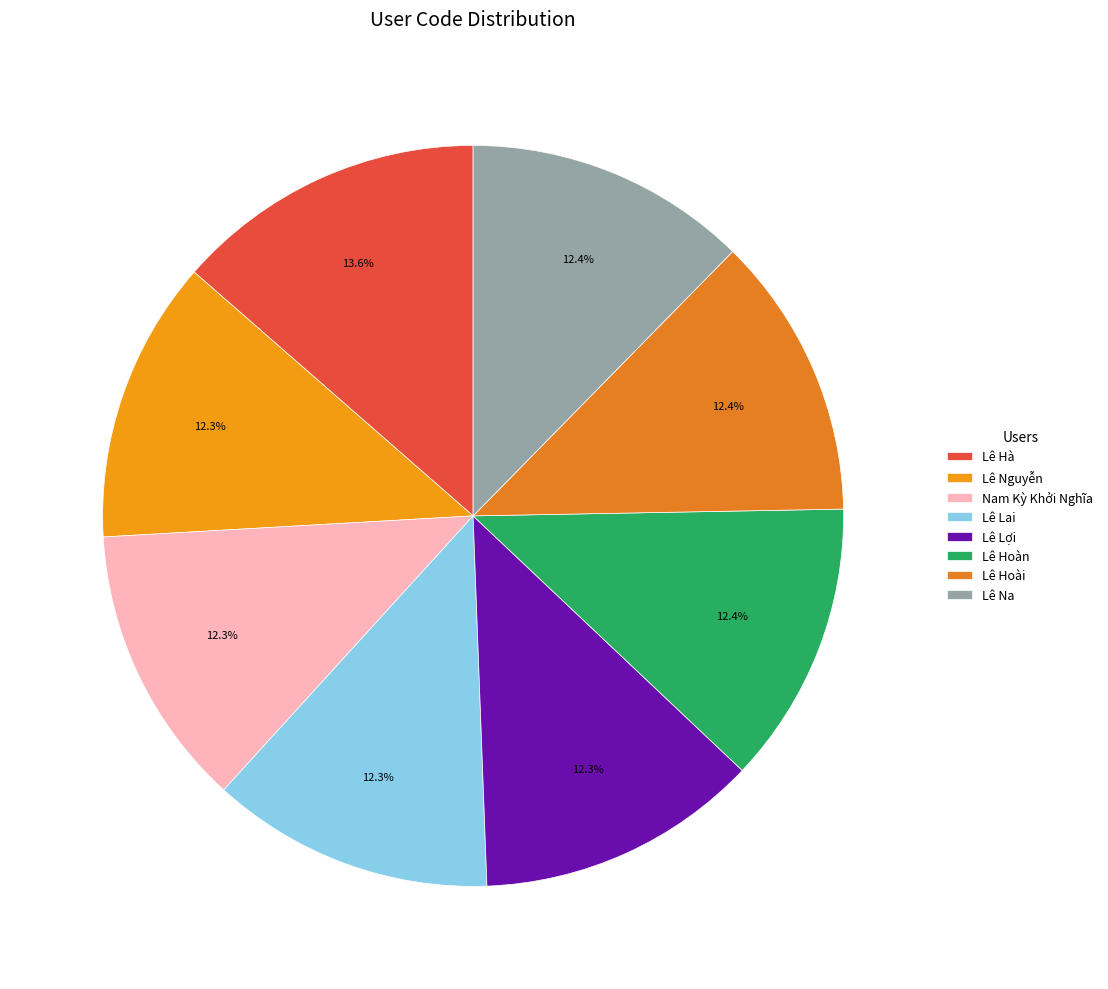

What percentage is the Lê Hoàn slice, to the nearest percent?

12%